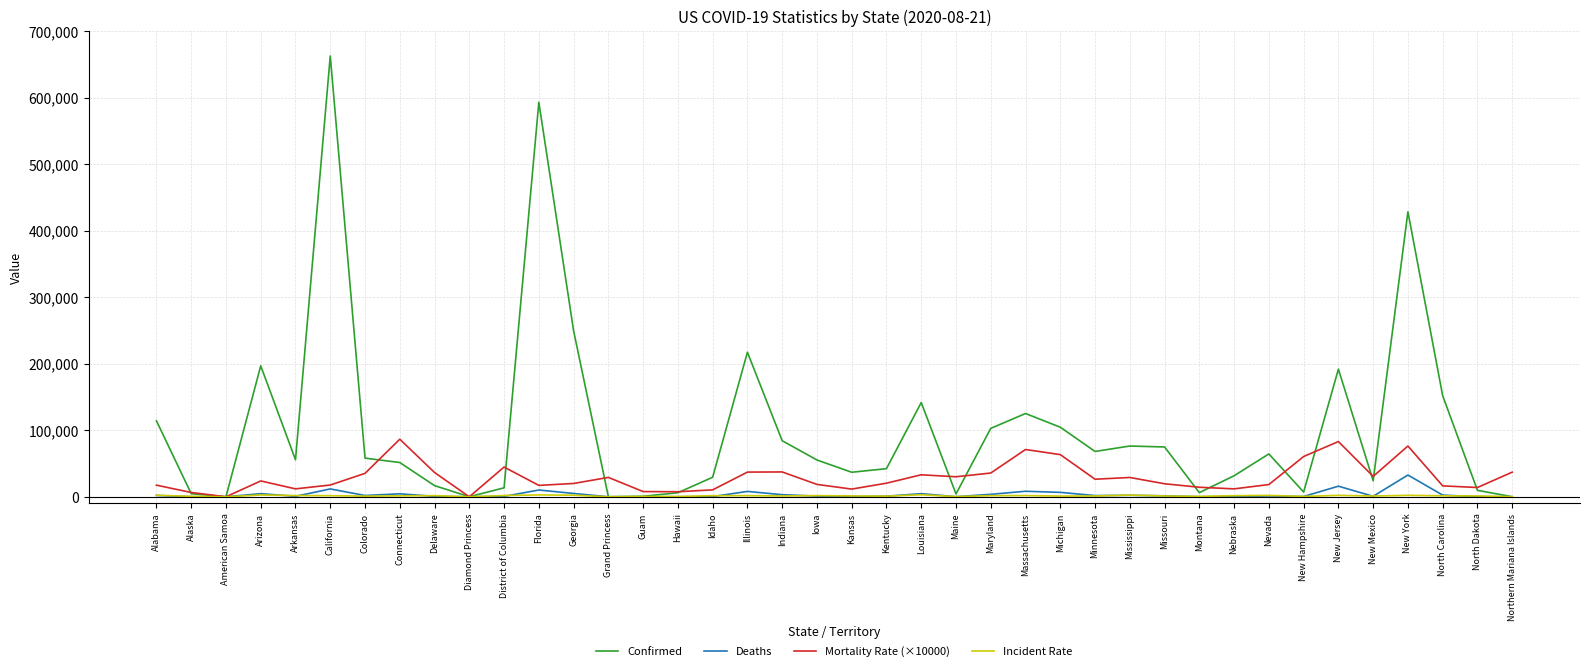

Between Michigan and Northern Mariana Islands, which series saw the biggest shift?

Confirmed